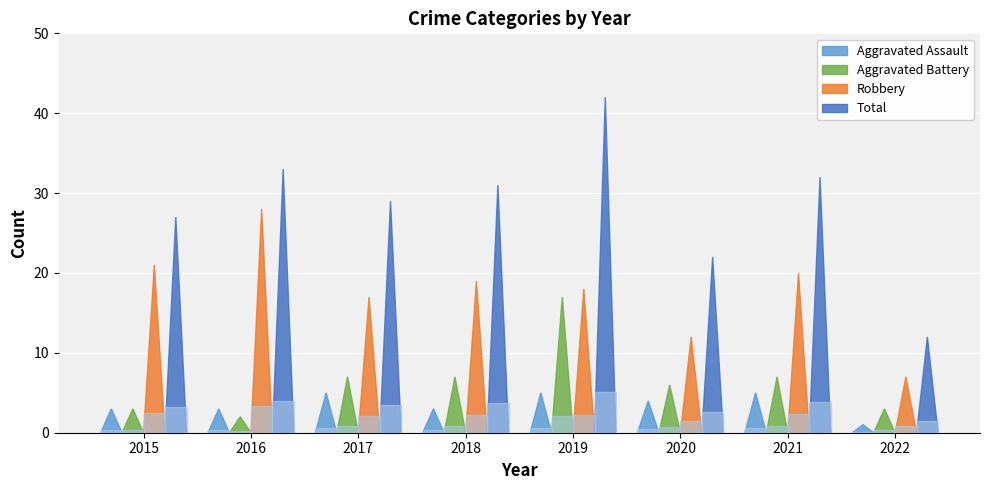

Between 2018 and 2022, which series saw the biggest shift?

Total